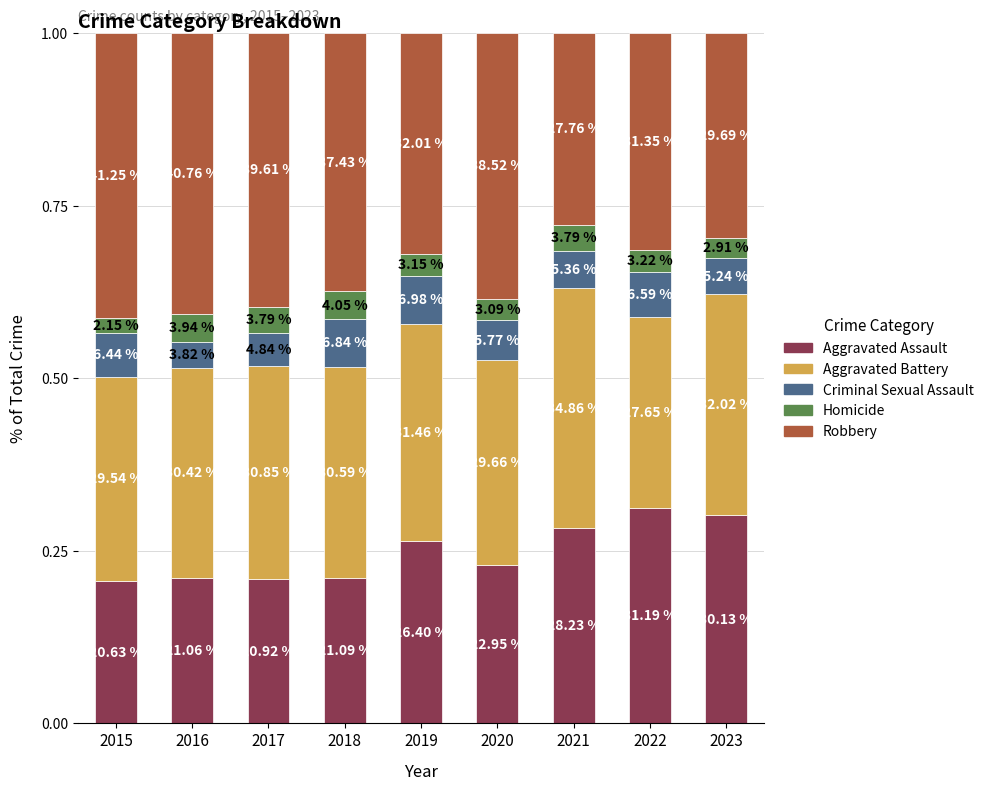

At which category is the sum across all series the highest?

2015